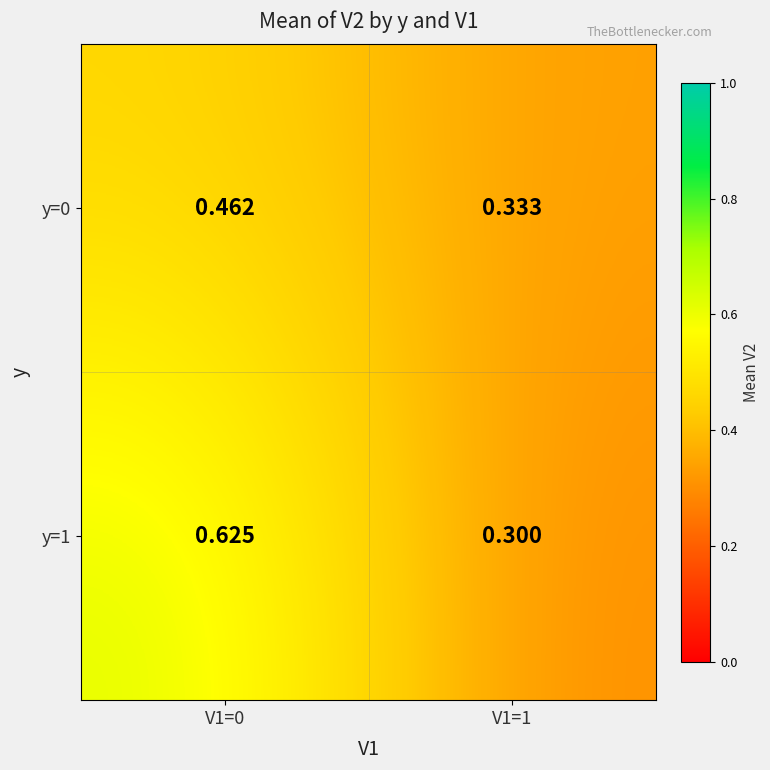

Rank the series by their maximum value, from highest to lowest.

y=1, y=0